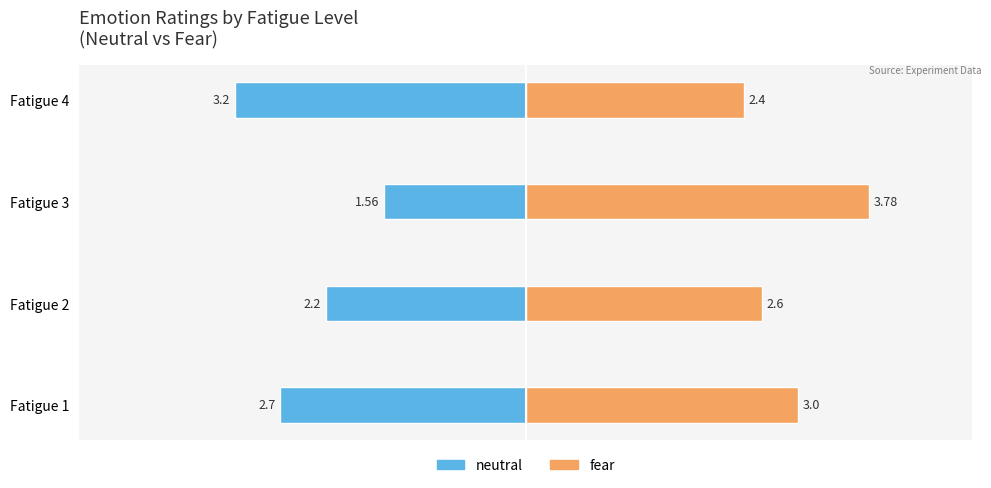

Which series has the largest total across all categories?

fear